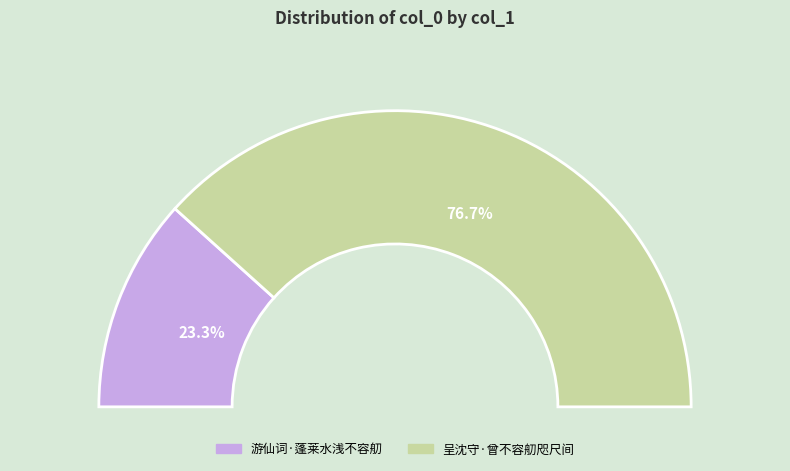

How many slices are in this pie chart?

2